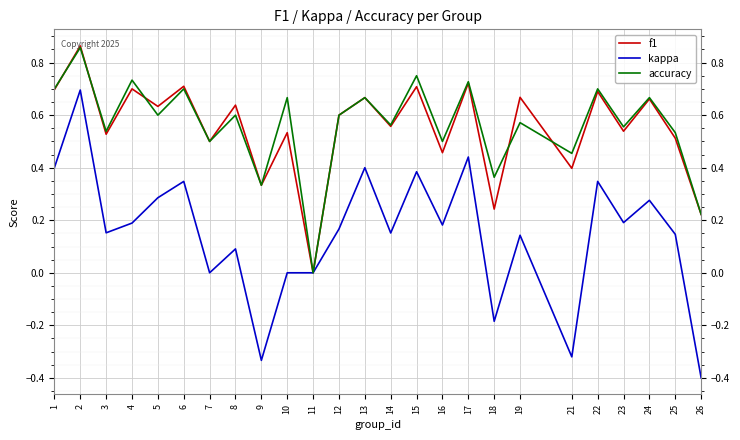

What is the lowest value of the kappa series?

-0.4